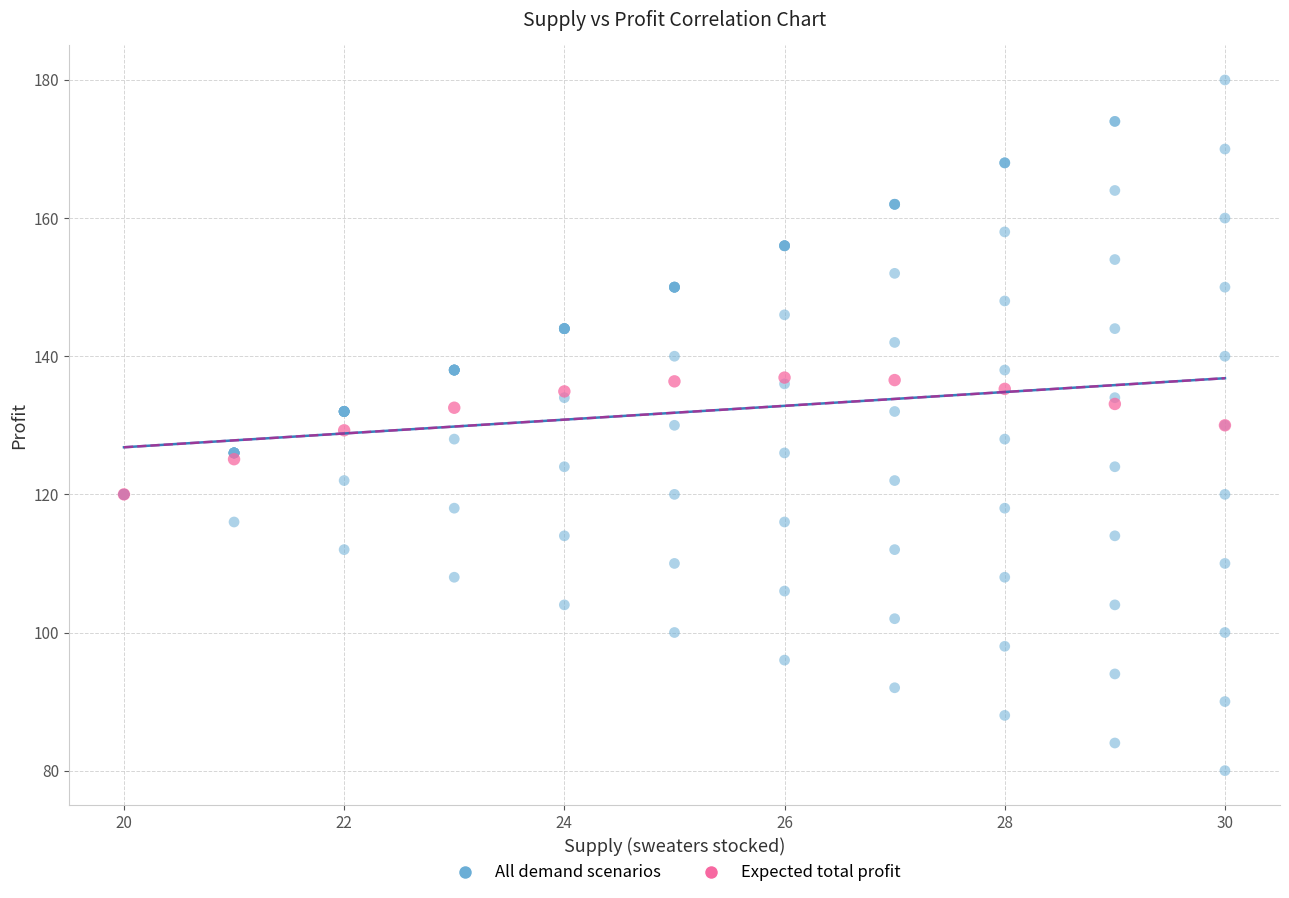

What are all the series names shown in the legend?

All demand scenarios, Expected total profit